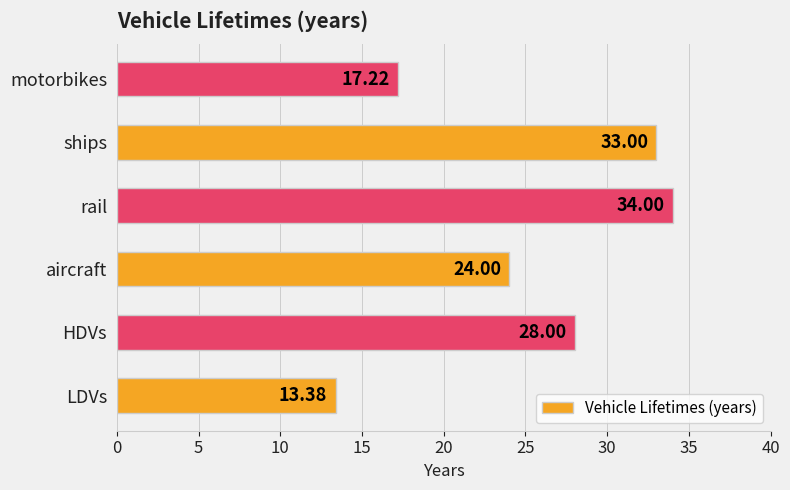

Which category has the highest value across all series?

rail